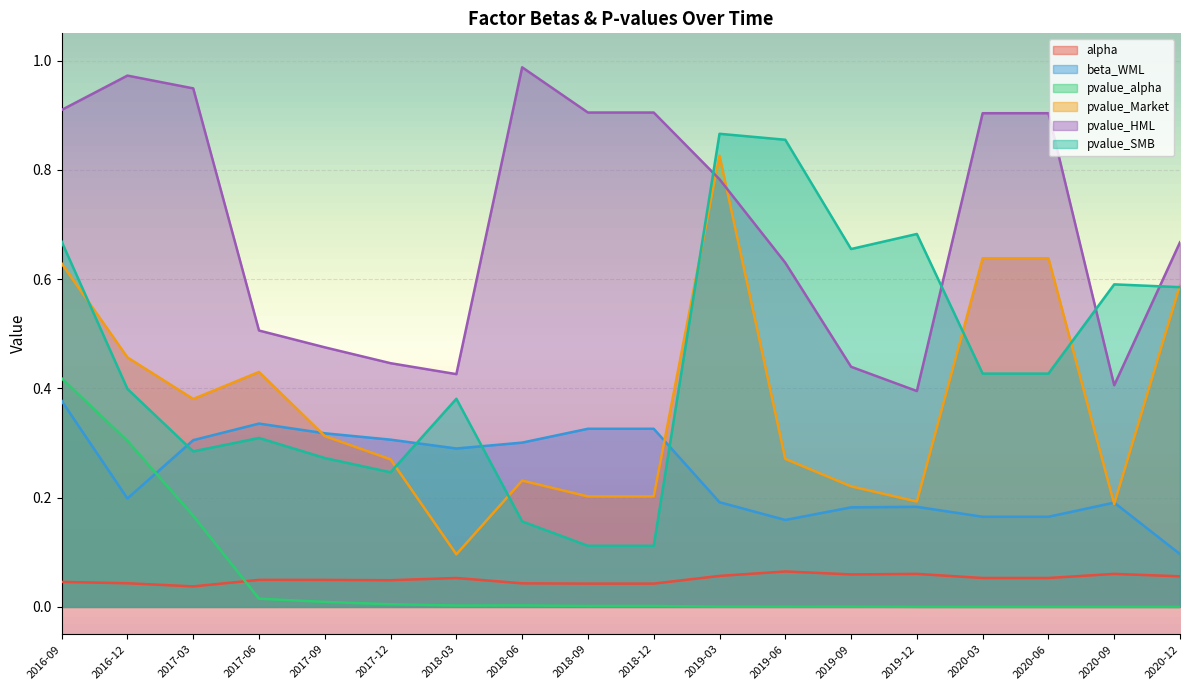

Which series has the widest spread of values?

pvalue_SMB